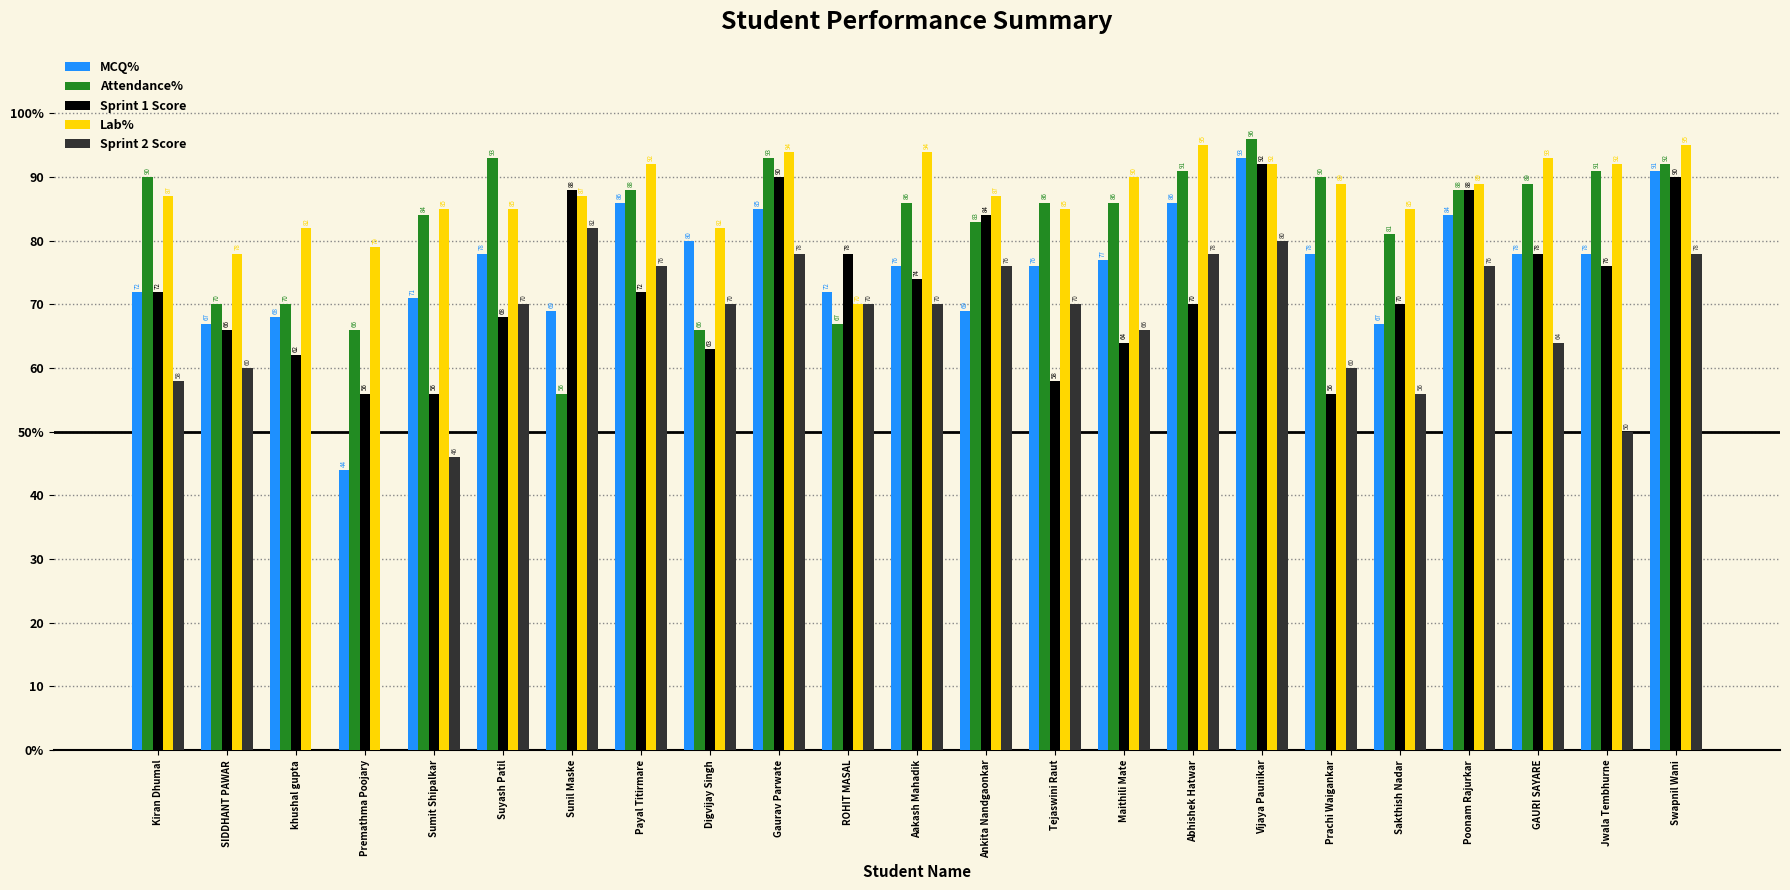

Are the bars grouped side by side (vs. stacked)?

Yes